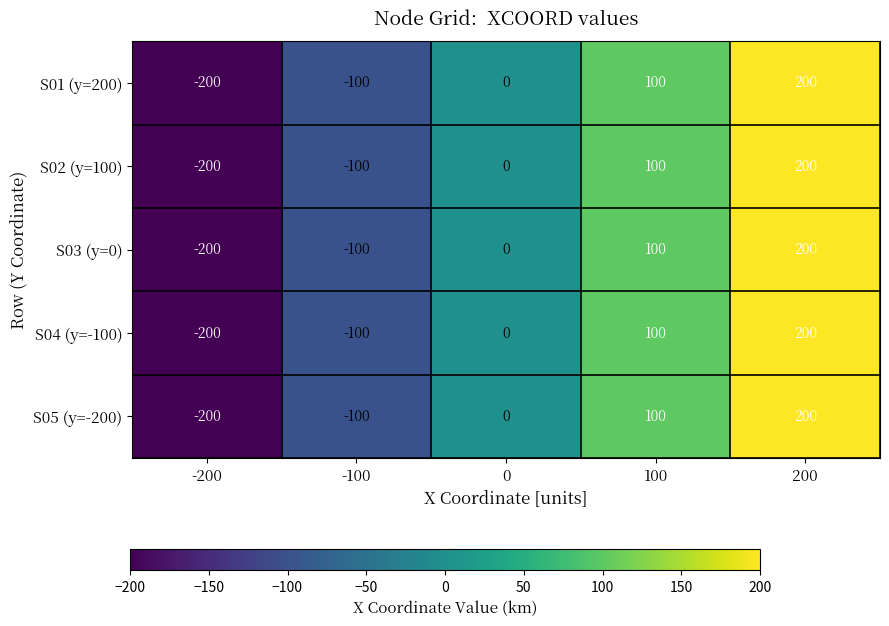

At which category is the sum across all series the highest?

200